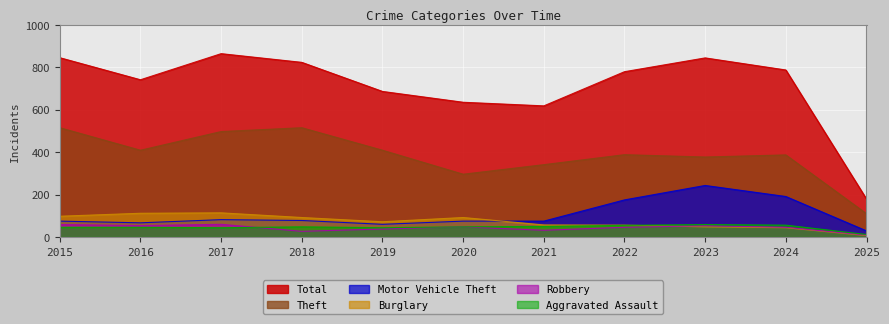

Rank the categories by Total value from highest to lowest.

2017, 2015, 2023, 2018, 2024, 2022, 2016, 2019, 2020, 2021, 2025